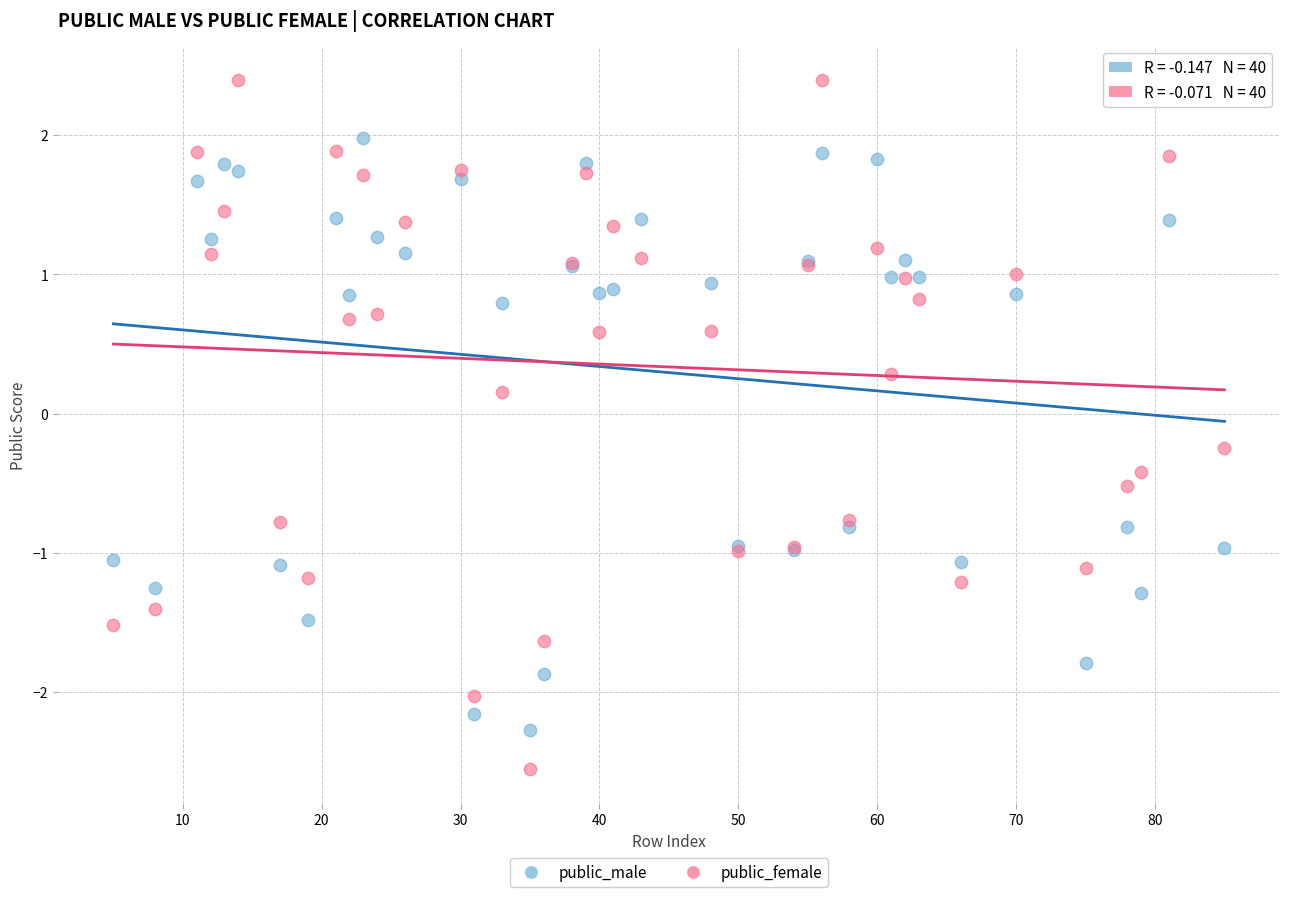

Which series contains the lowest Y value?

public_female